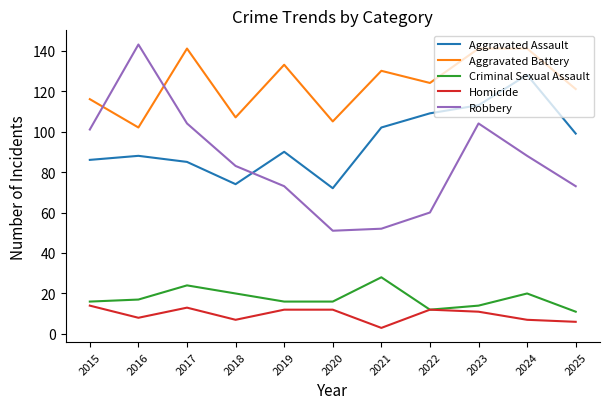

How many distinct data groups are displayed?

5